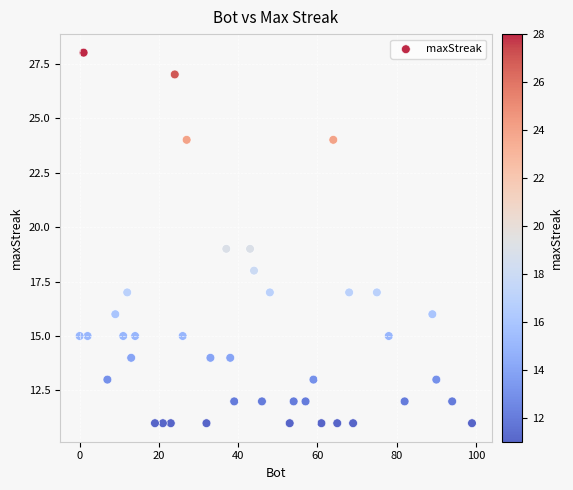

What is the range of Y values (max minus min)?

17